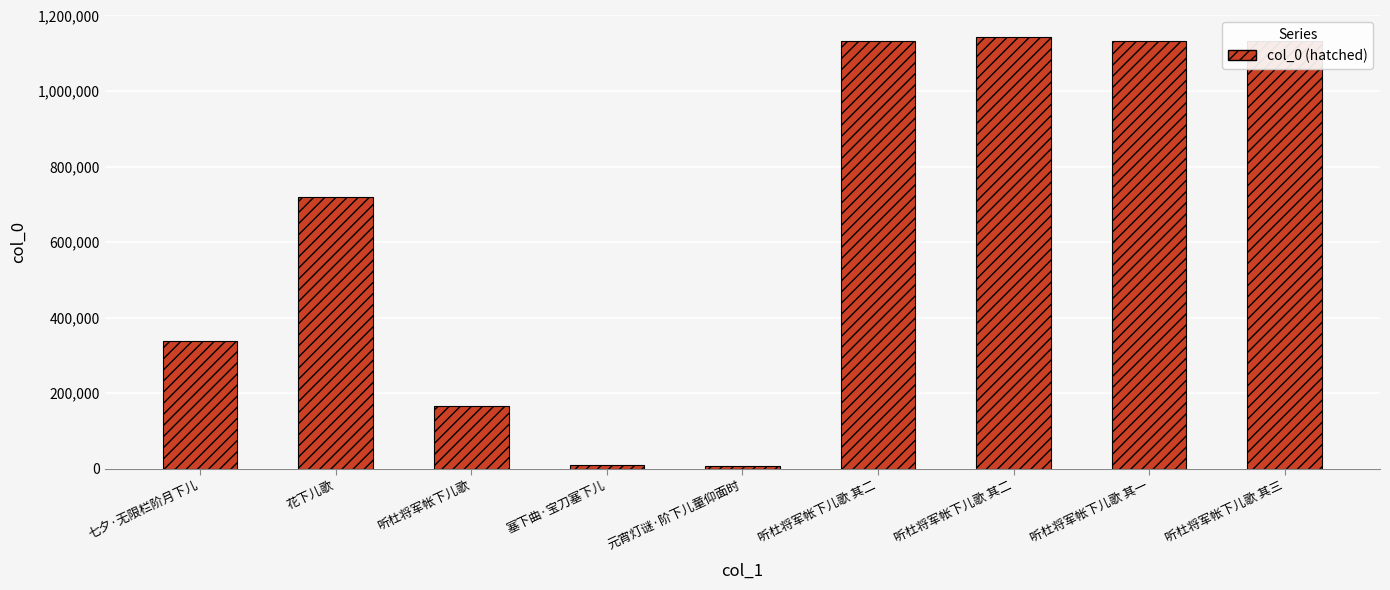

Are the bars horizontal?

No